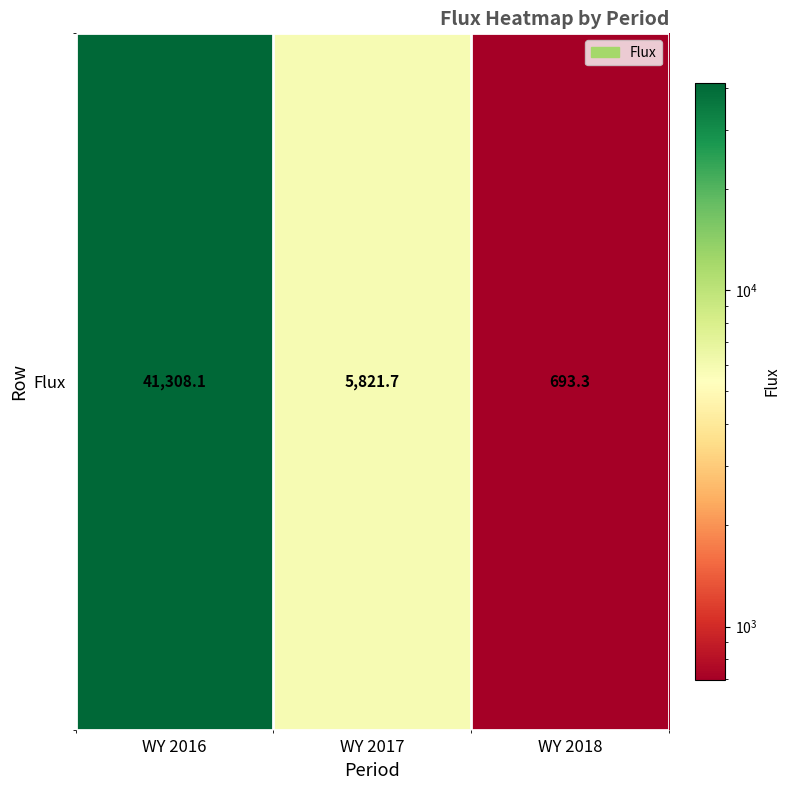

What is the ratio of the value at WY 2017 to the value at WY 2016?

0.1